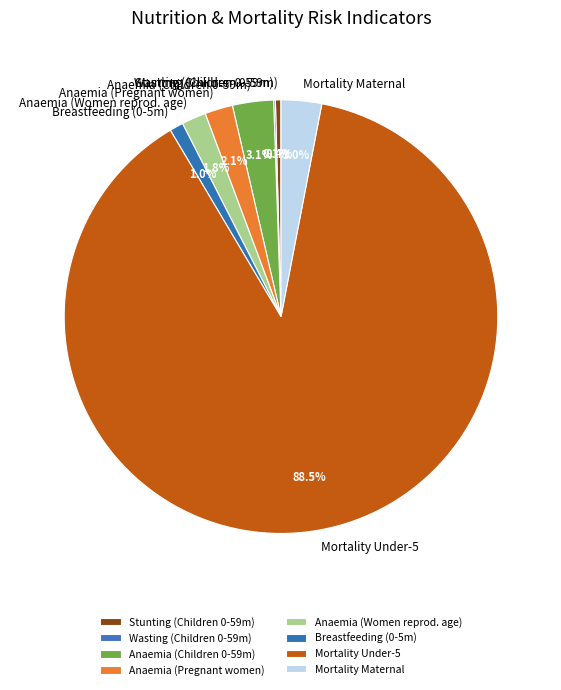

Which has a higher value, Breastfeeding (0-5m) or Anaemia (Pregnant women)?

Anaemia (Pregnant women)